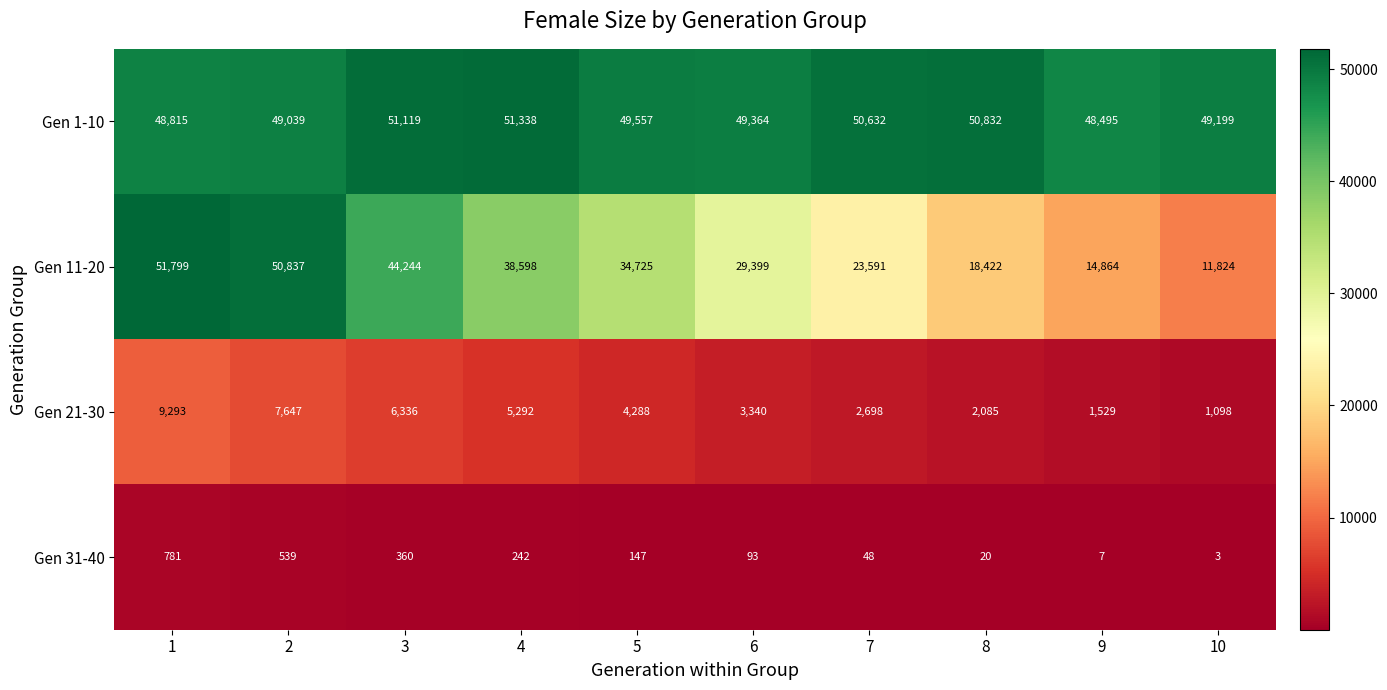

What is the sum of all Gen 1-10 values?

498390